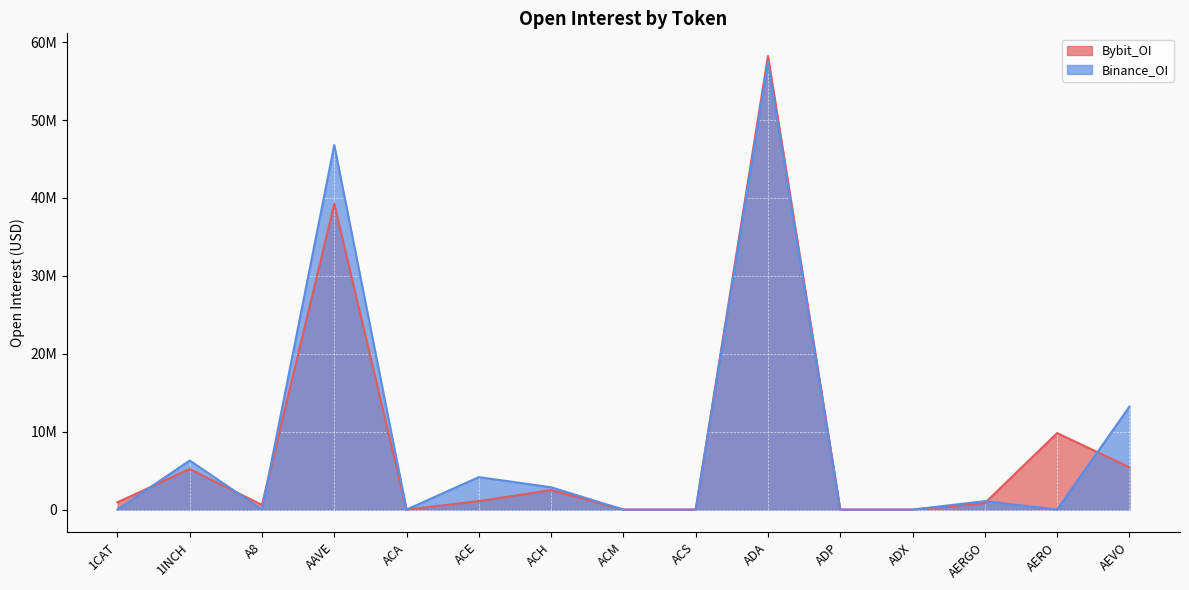

The value of Binance_OI at AEVO is 19113220. True or false?

False